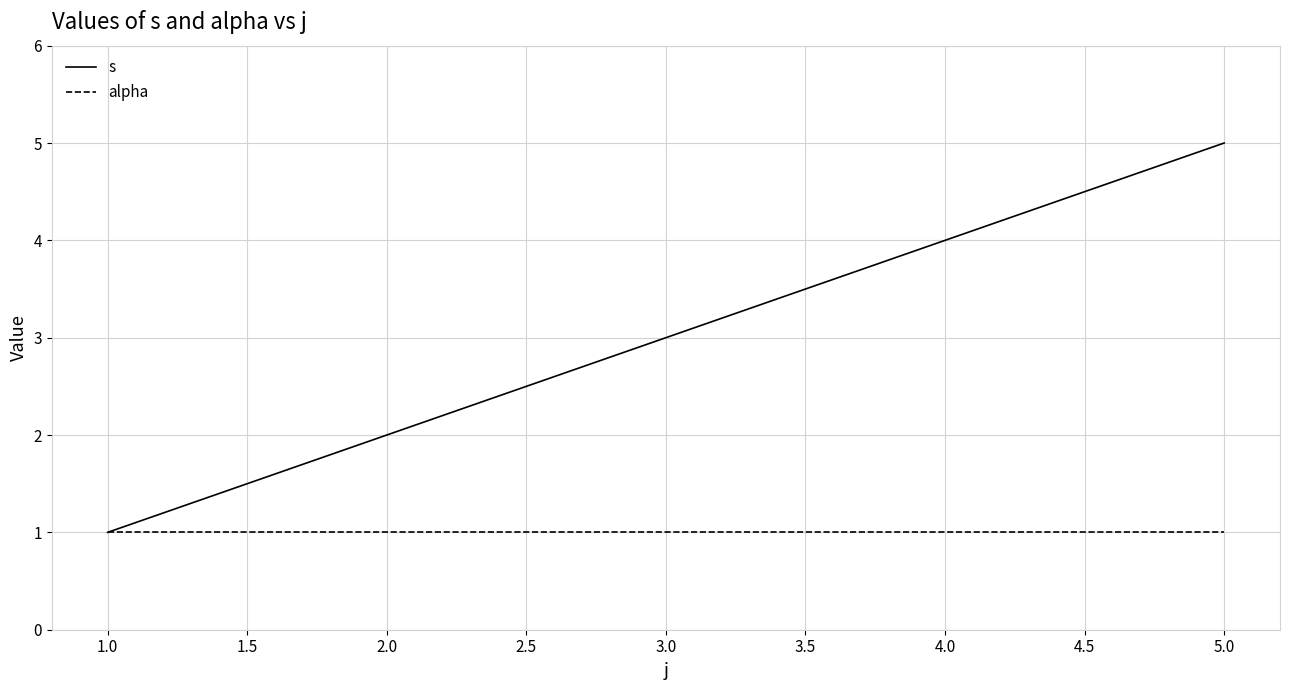

Which category has the lowest value in the s series?

1.0